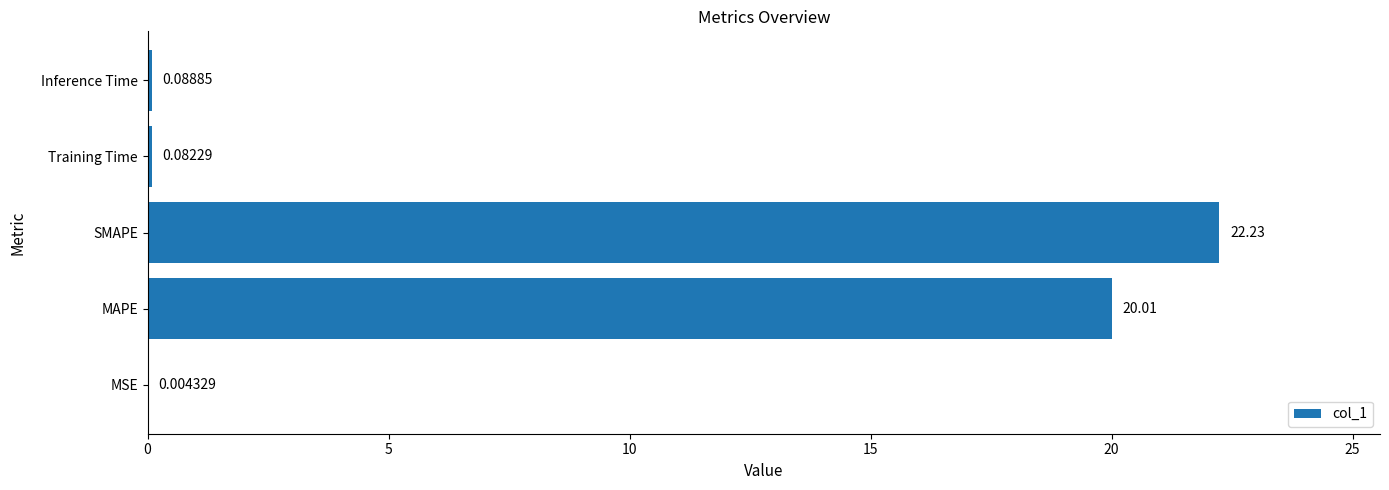

What is the change in value from MSE to Training Time?

+0.1